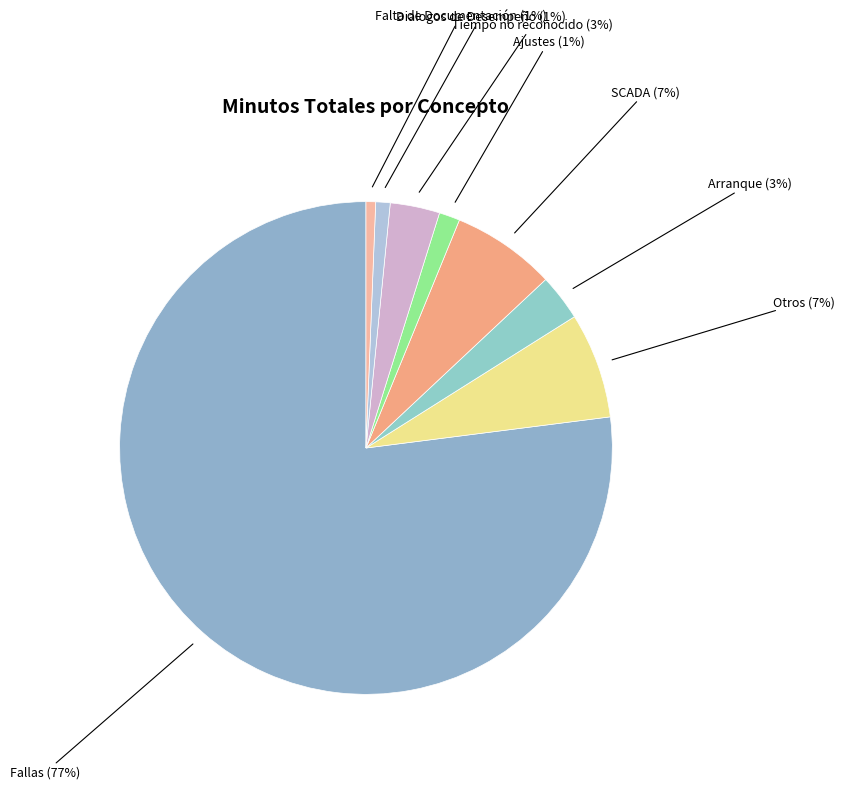

To the nearest percent, what portion does Falta de Documentación represent?

1%